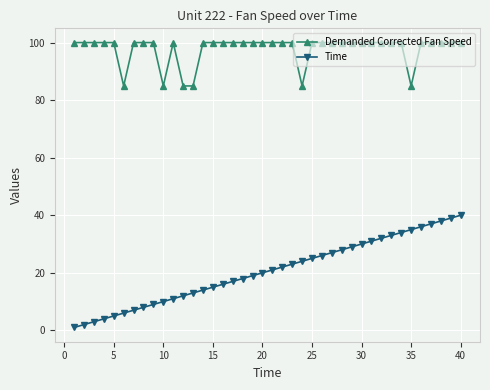

At how many categories does at least one series exceed 91?

34